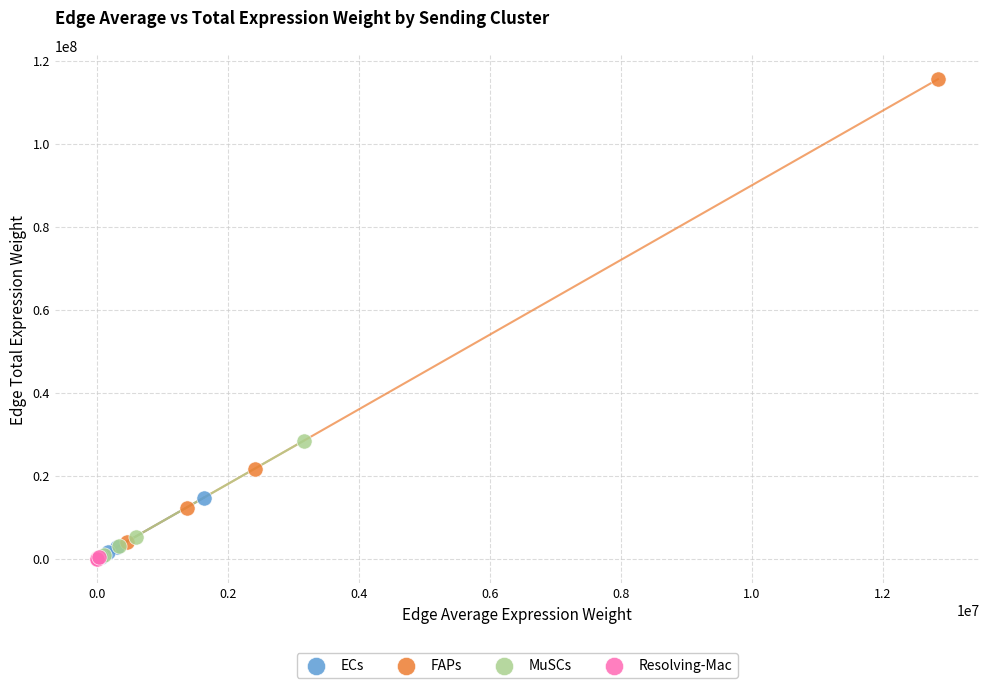

Which series contains the highest Y value?

FAPs